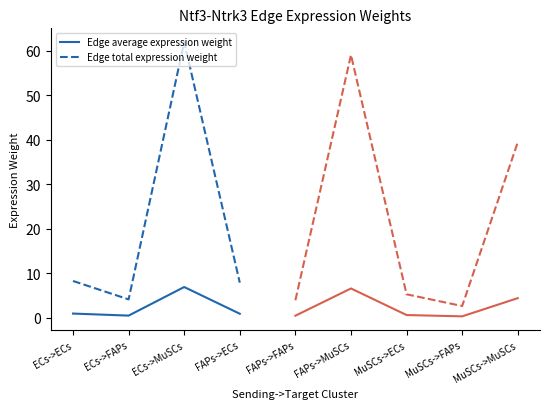

How many interior local peaks does the Edge total expression weight series have?

1